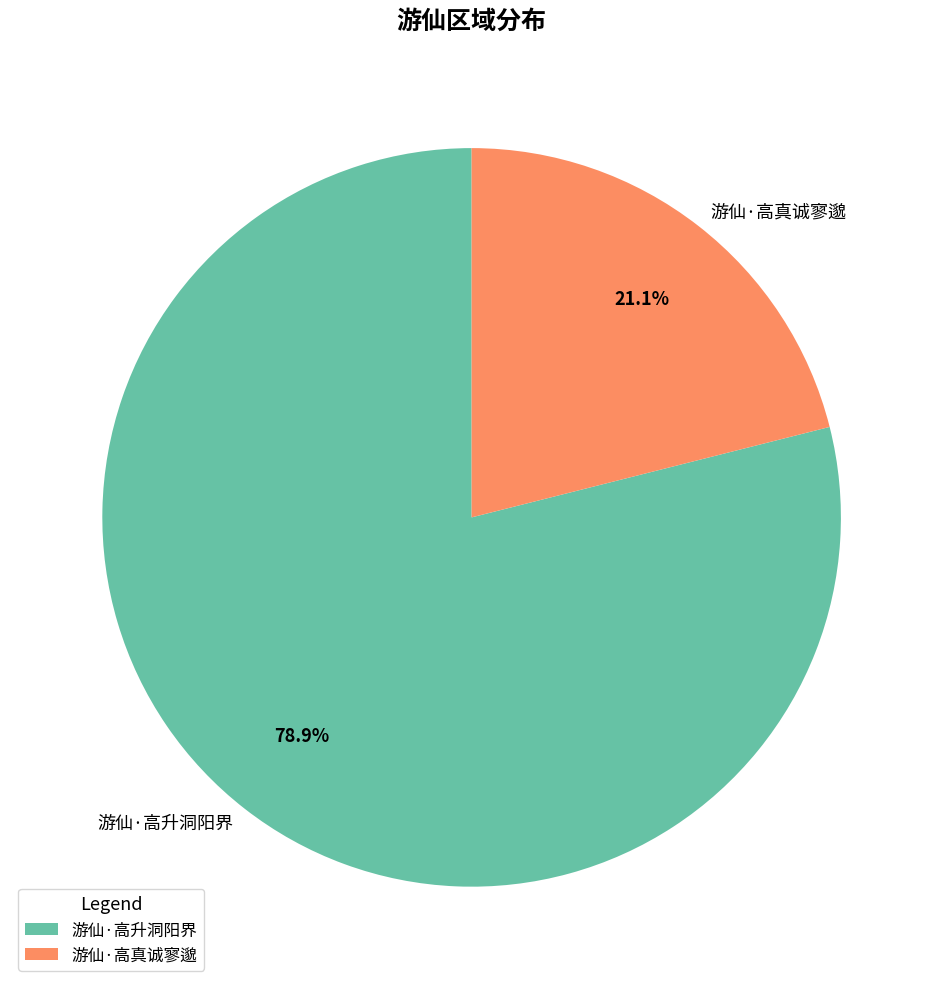

To the nearest percent, what percentage of the pie is 游仙·高真诚寥邈?

21%